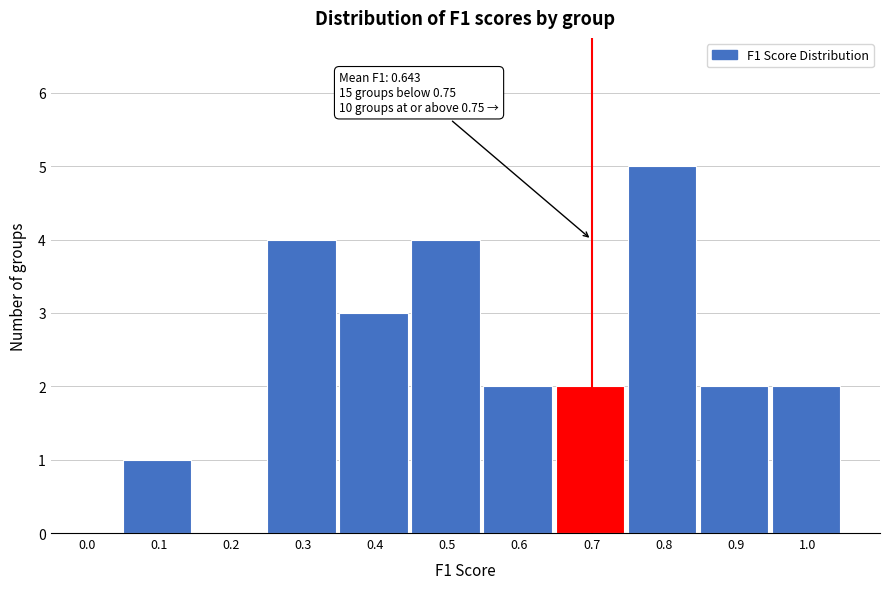

Reading left to right, transcribe all the data shown in this chart.

0.0=0	0.1=1	0.2=0	0.3=4	0.4=3	0.5=4	0.6=2	0.7=2	0.8=5	0.9=2	1.0=2